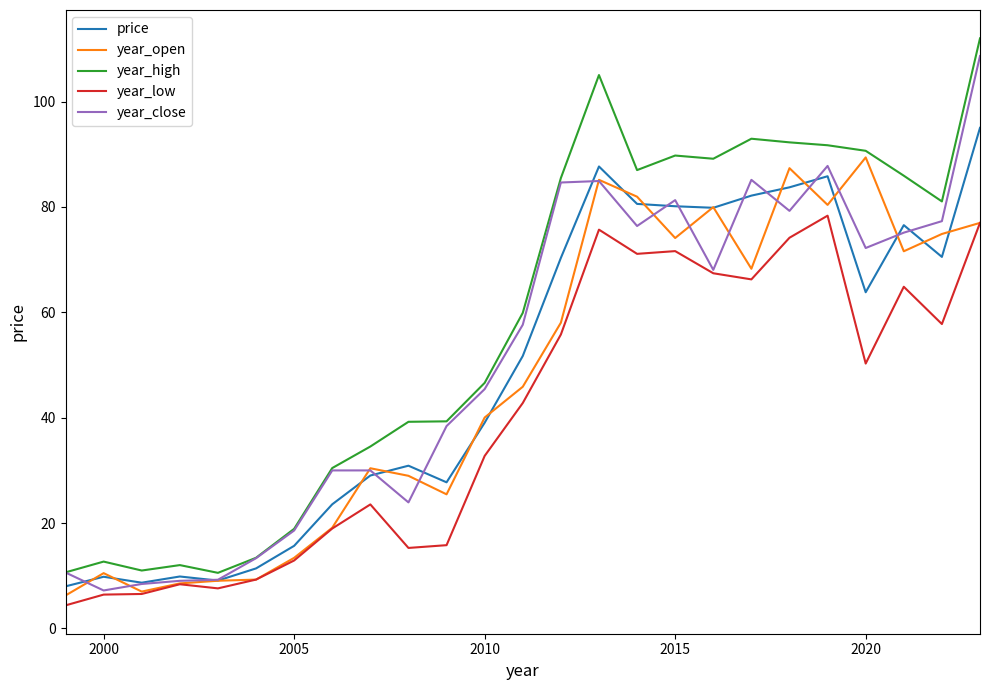

What is the minimum value shown in the chart?

4.4